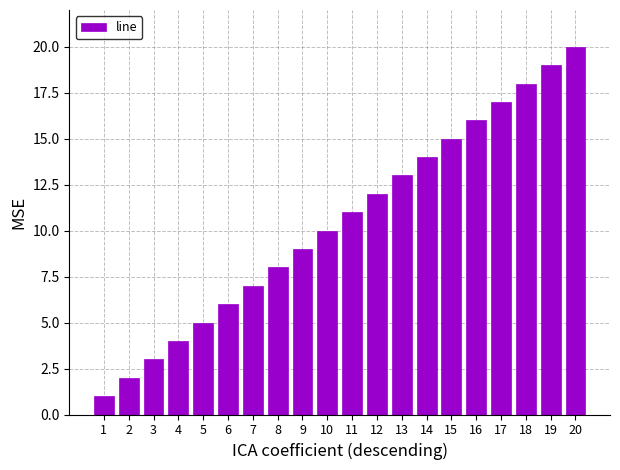

List the labels in order of value, smallest first.

1, 2, 3, 4, 5, 6, 7, 8, 9, 10, 11, 12, 13, 14, 15, 16, 17, 18, 19, 20